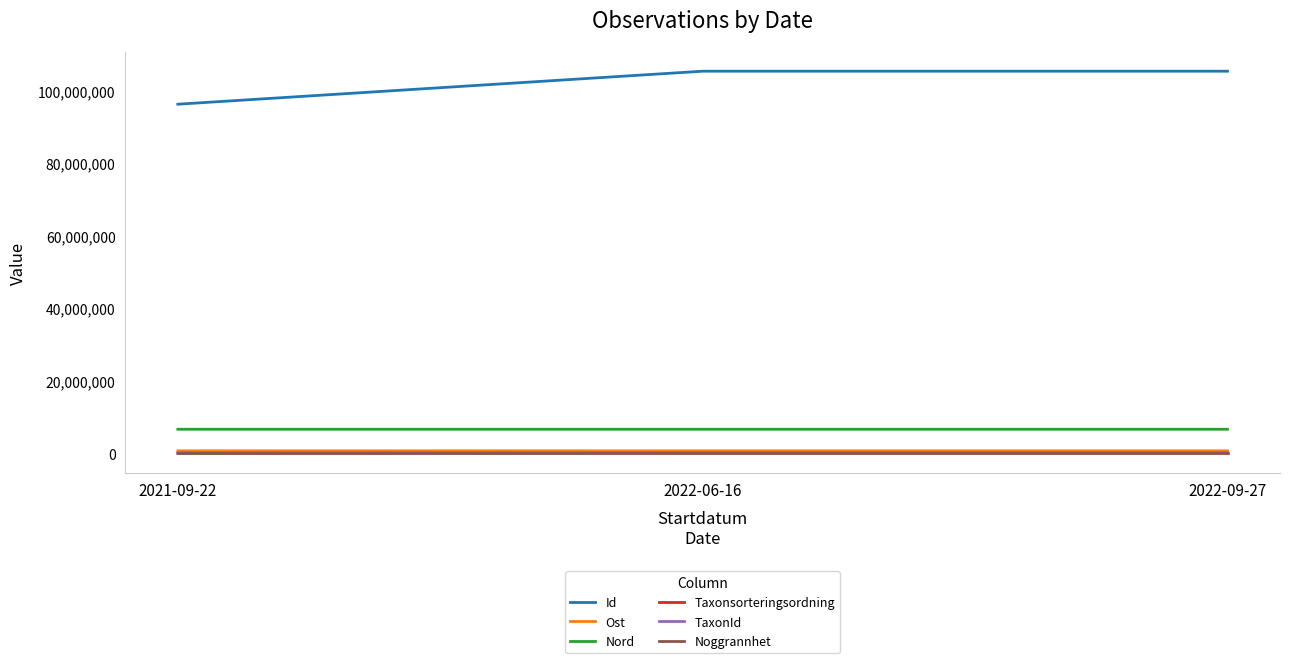

Does the chart have visible grid lines?

No